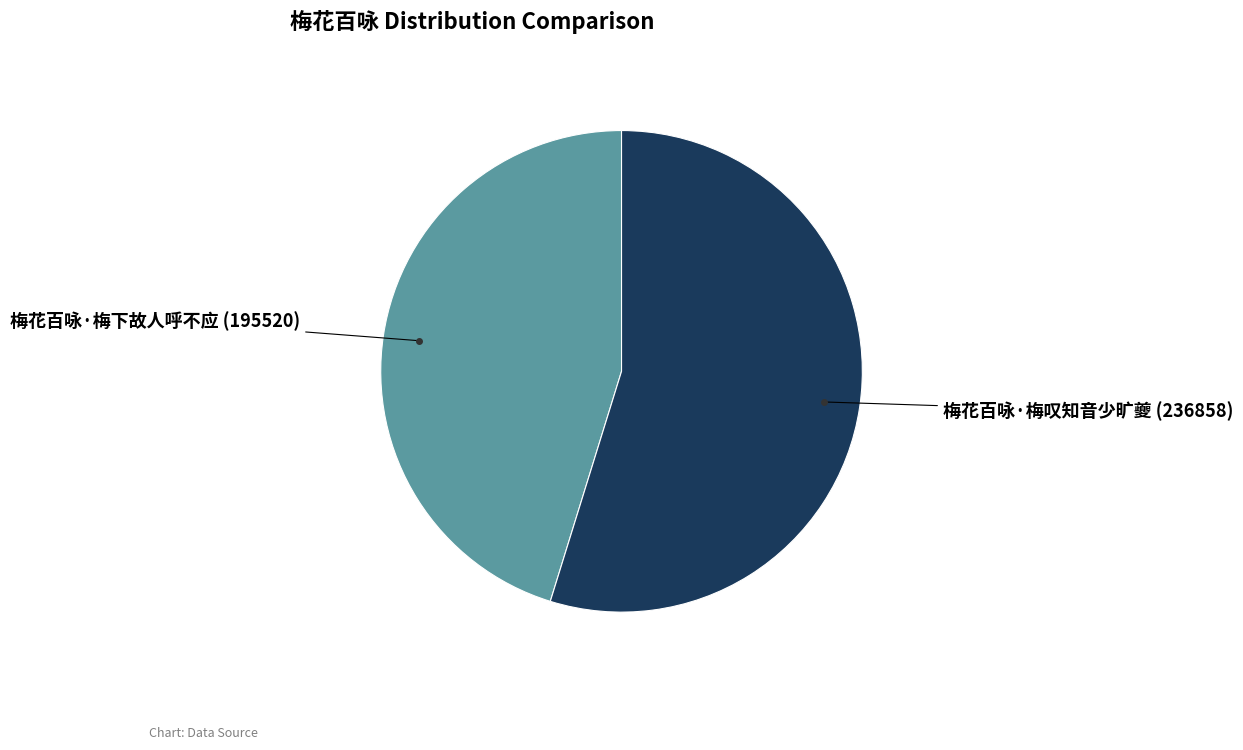

Is there a majority slice in this chart?

Yes